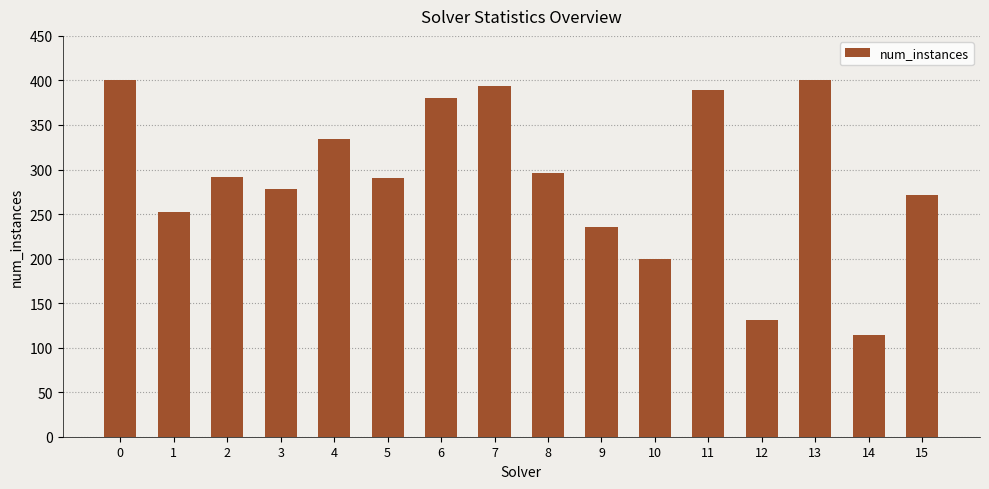

What is the difference between the maximum and minimum values?

286